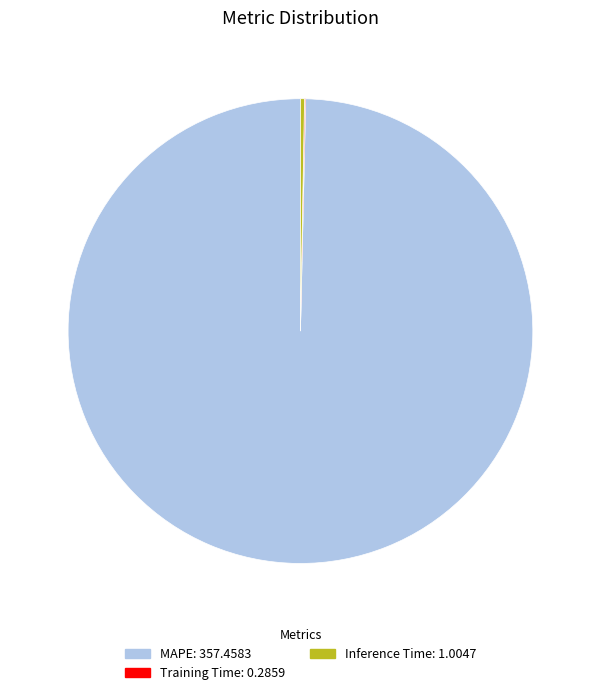

Which category has the biggest portion of the pie?

MAPE